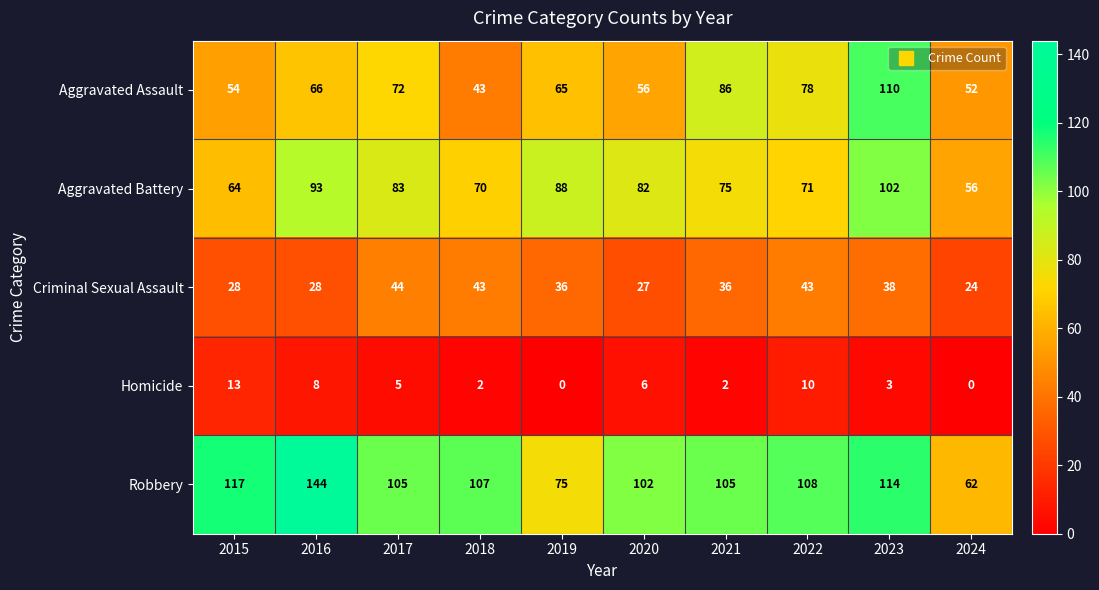

What is the sum of all Robbery values?

1039